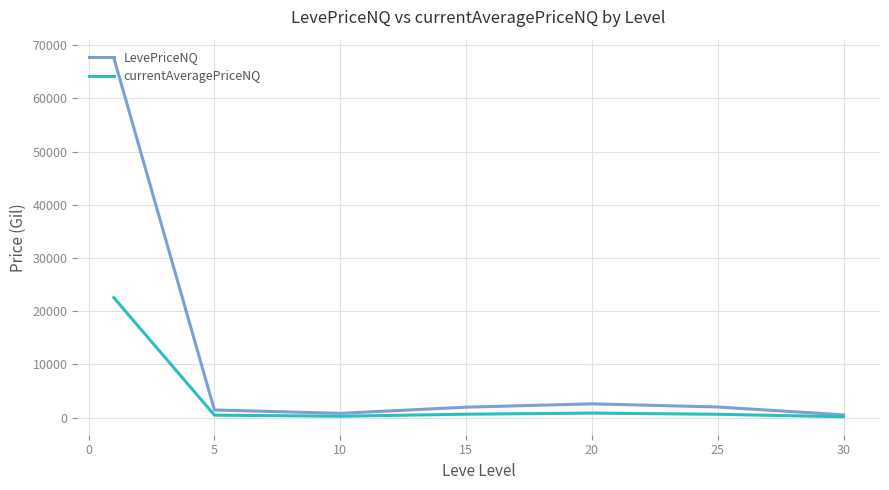

Which series has the widest spread of values?

LevePriceNQ